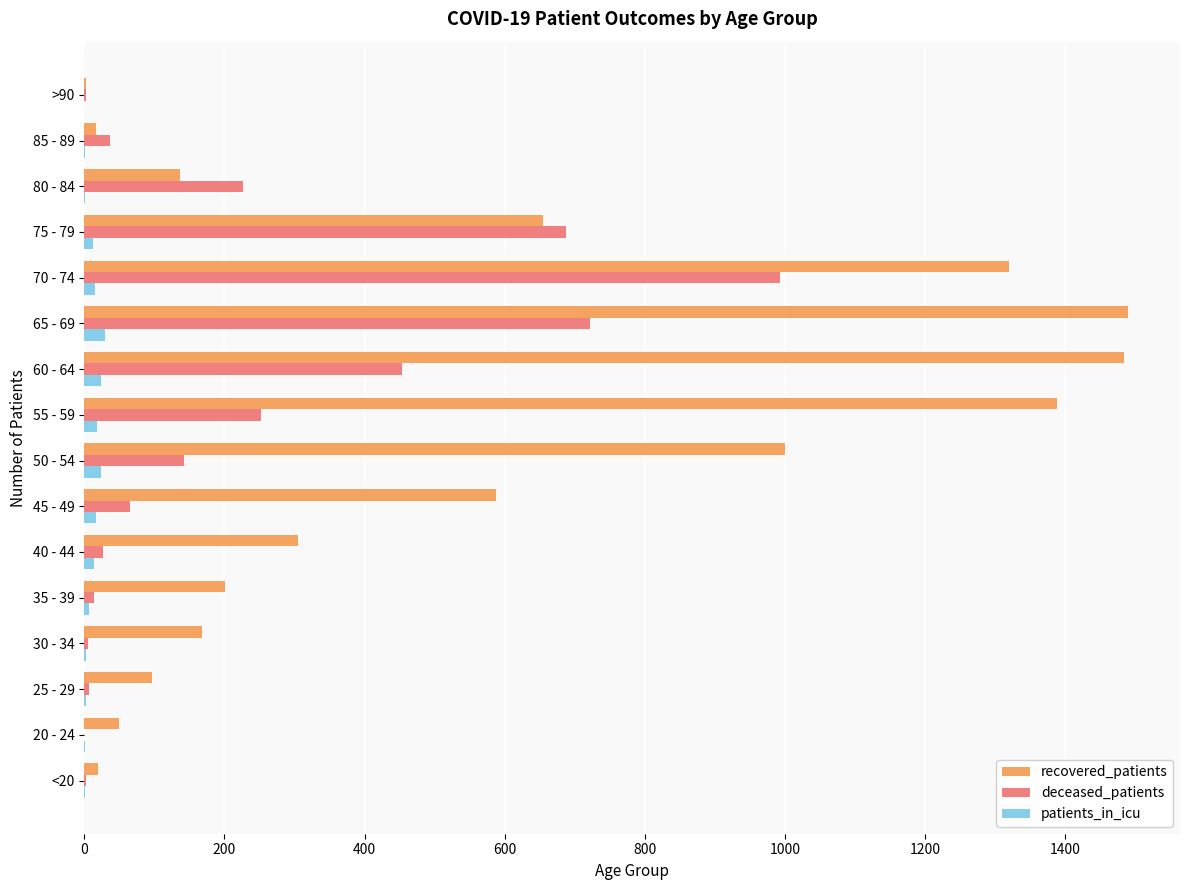

Is it true that patients_in_icu equals 24 at 50 - 54?

True